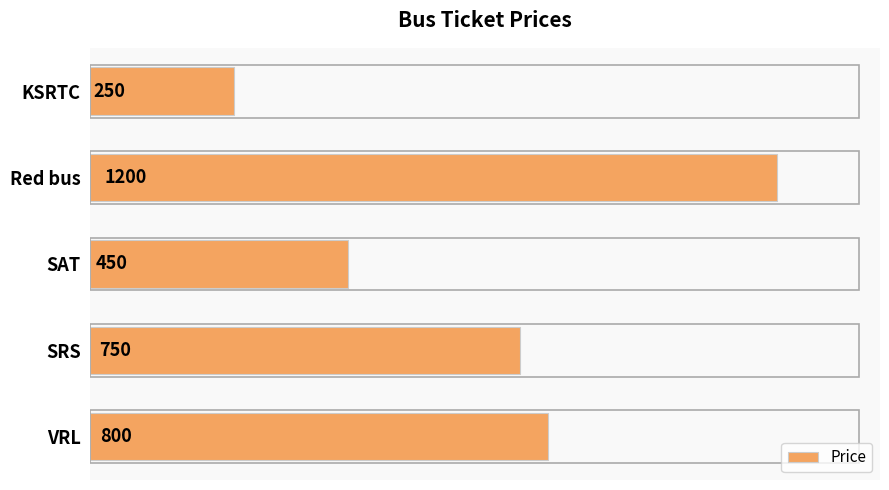

List the labels in order of value, smallest first.

KSRTC, SAT, SRS, VRL, Red bus